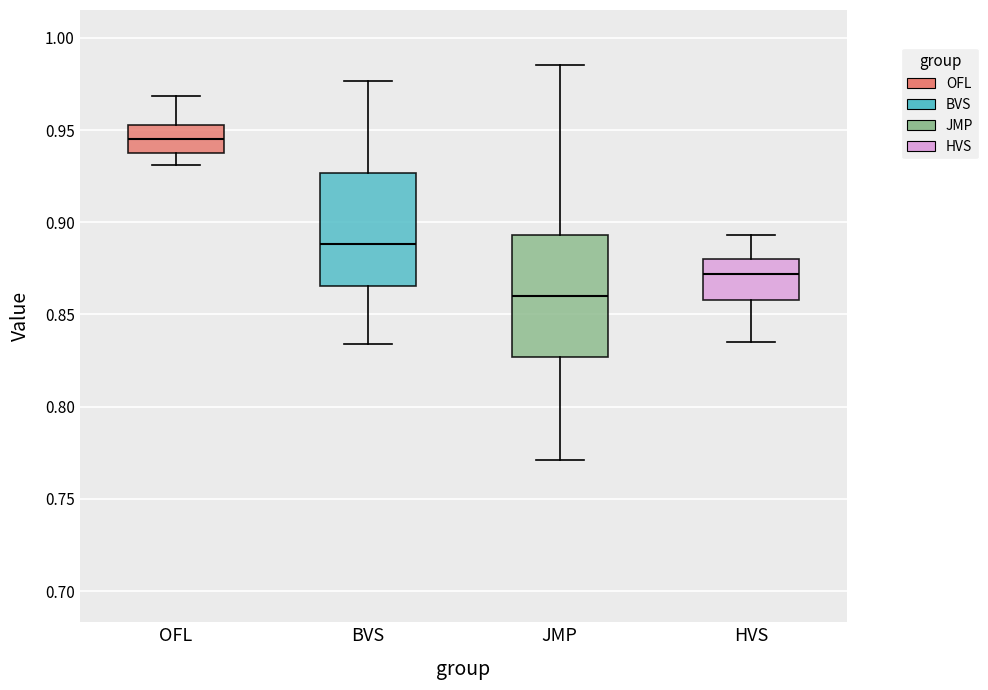

Where does the upper whisker of the box for HVS end on the y-axis? The values are not printed on the chart, so give them approximately, as read against the axis.

0.895